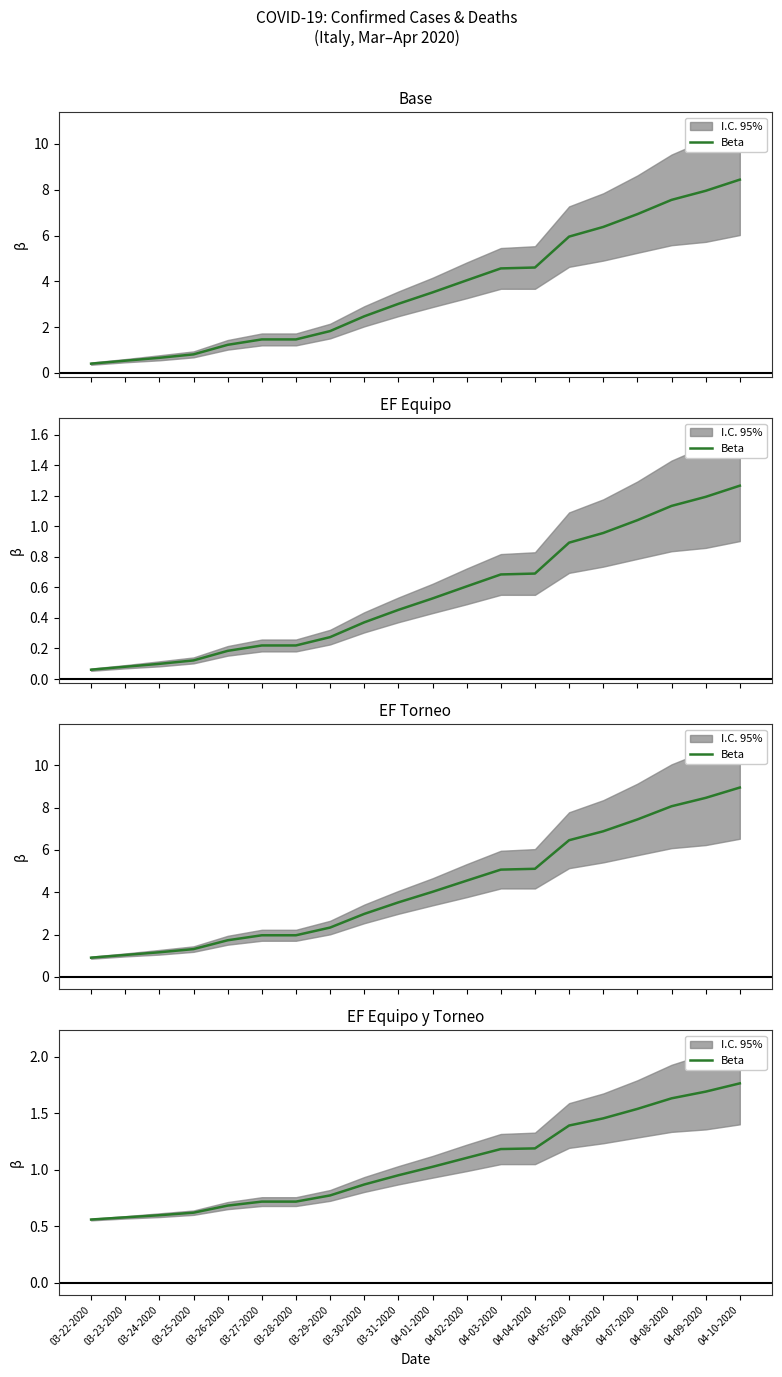

The chart shows a value of 0.6 at 03-23-2020. True or false?

True